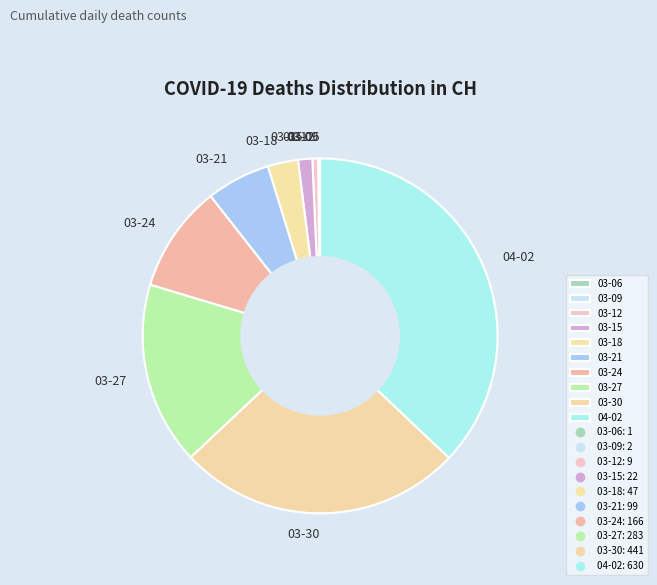

The 03-27 slice represents 17% of the pie. True or false?

True